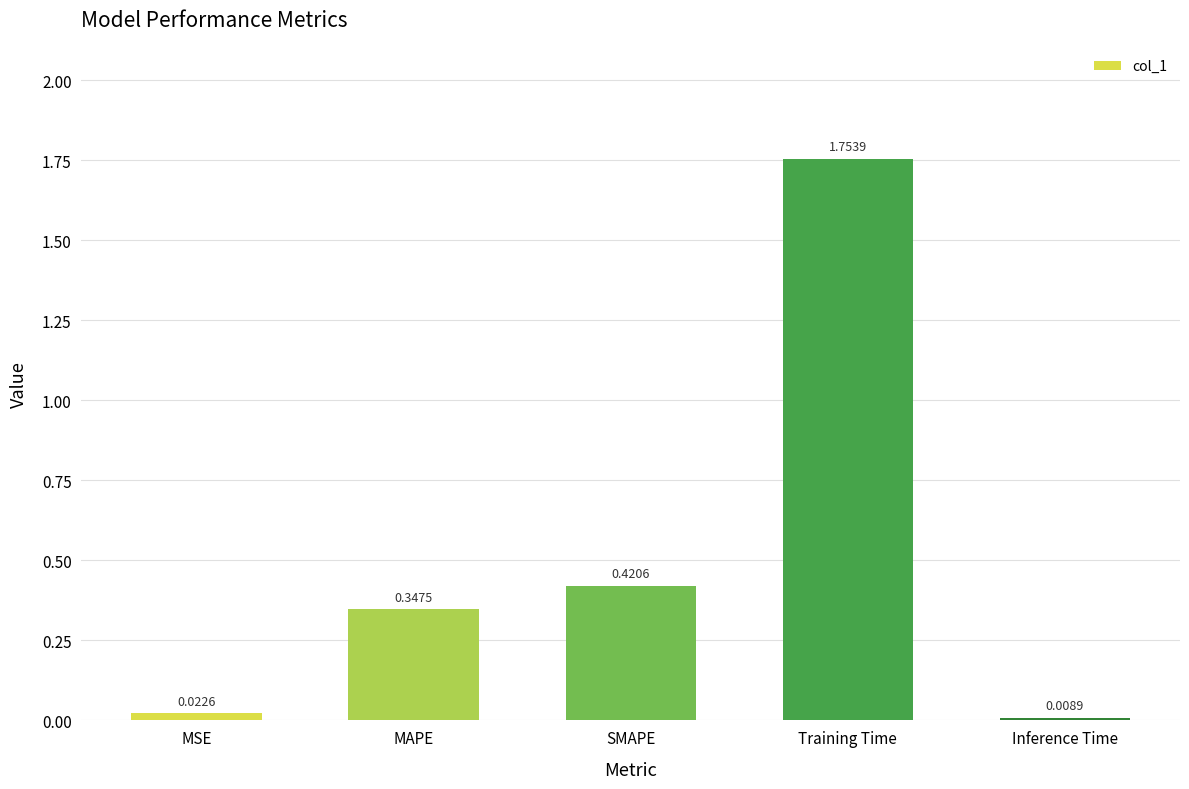

Which category has the highest value across all series?

Training Time